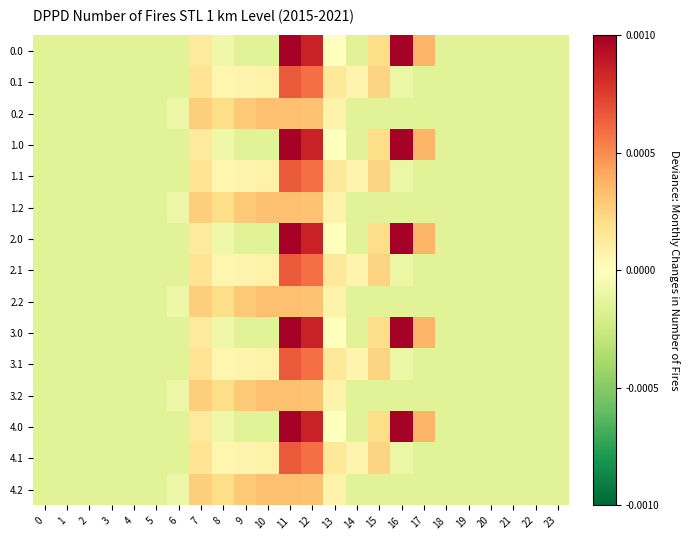

Rank the series by their maximum value, from highest to lowest.

0.0, 1.0, 2.0, 3.0, 4.0, 0.1, 1.1, 2.1, 3.1, 4.1, 0.2, 1.2, 2.2, 3.2, 4.2